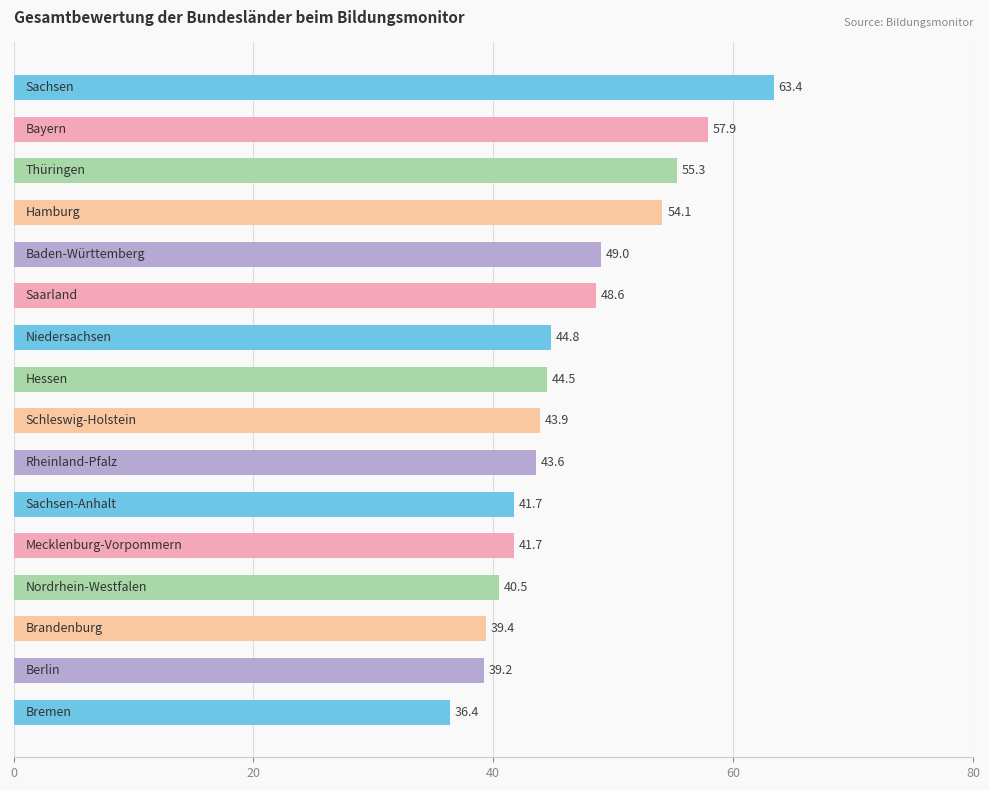

What is the value of the 7th bar from the top?

44.8